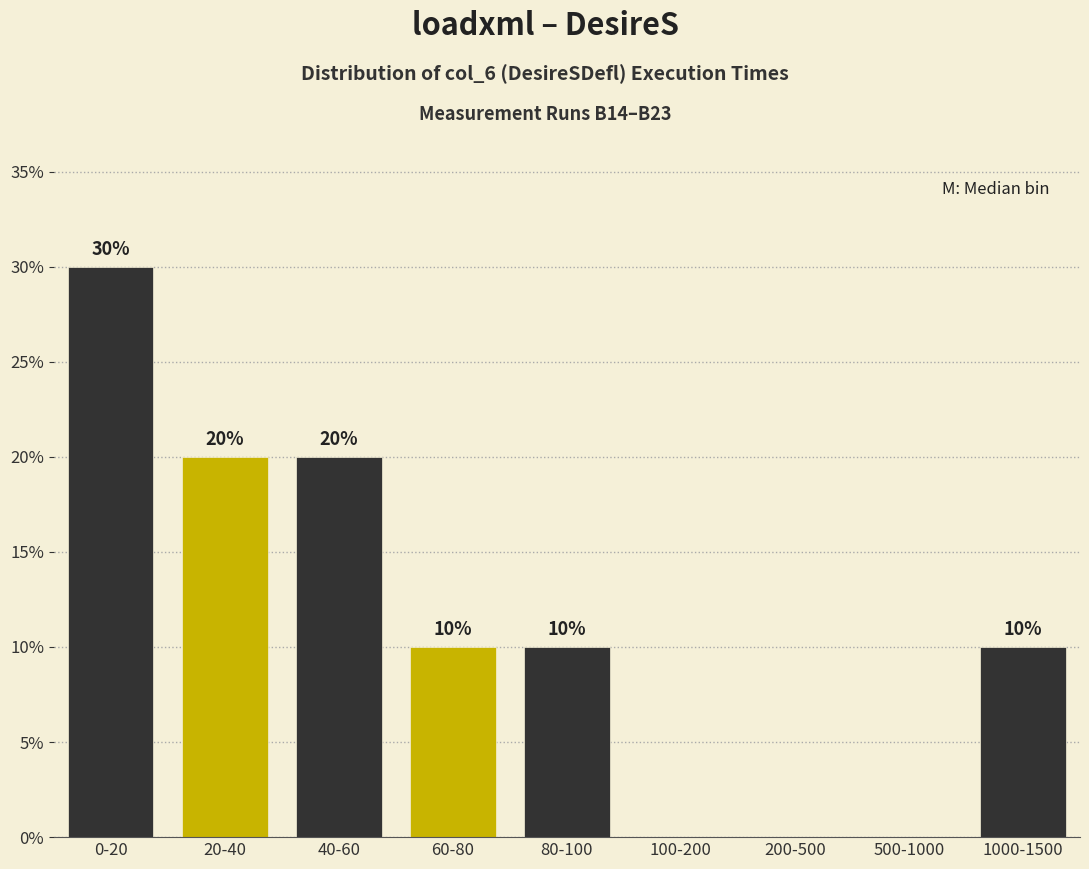

Reading left to right, extract all data points from this chart.

0-20=30	20-40=20	40-60=20	60-80=10	80-100=10	100-200=0	200-500=0	500-1000=0	1000-1500=10